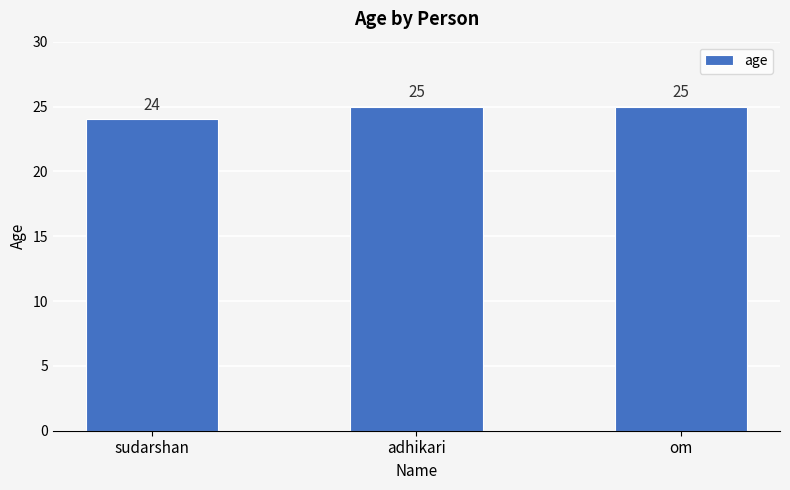

At which category does the chart reach its minimum across all series?

sudarshan